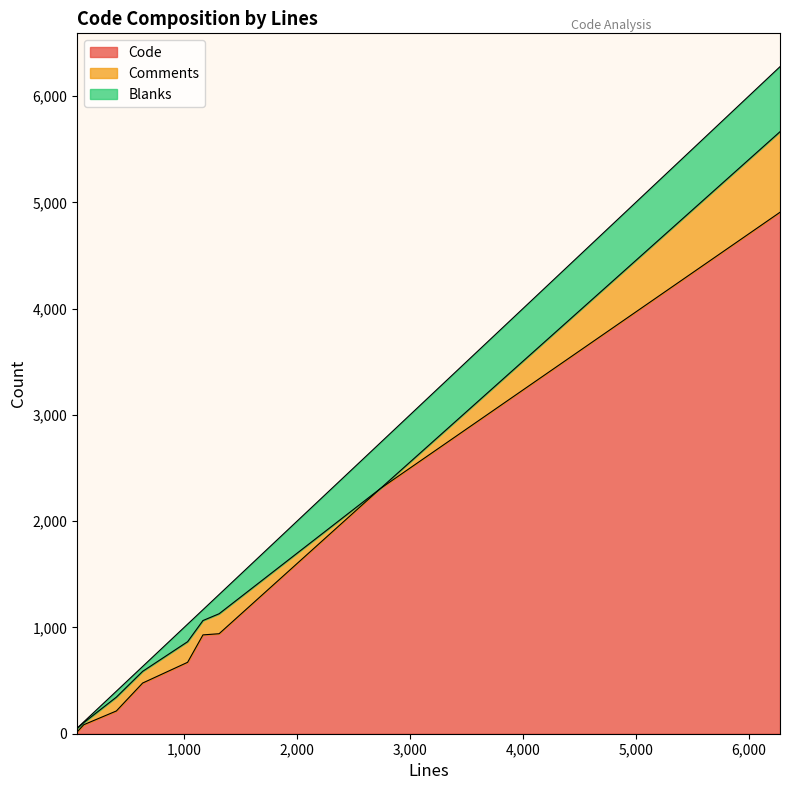

What position from the left is 400?

2